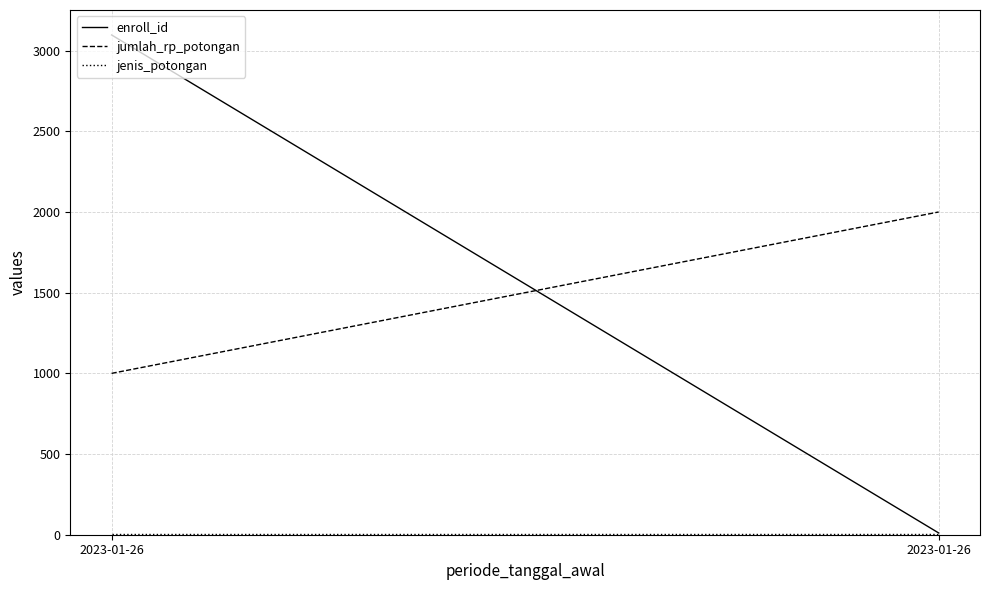

What is the sum of all jumlah_rp_potongan values?

3000